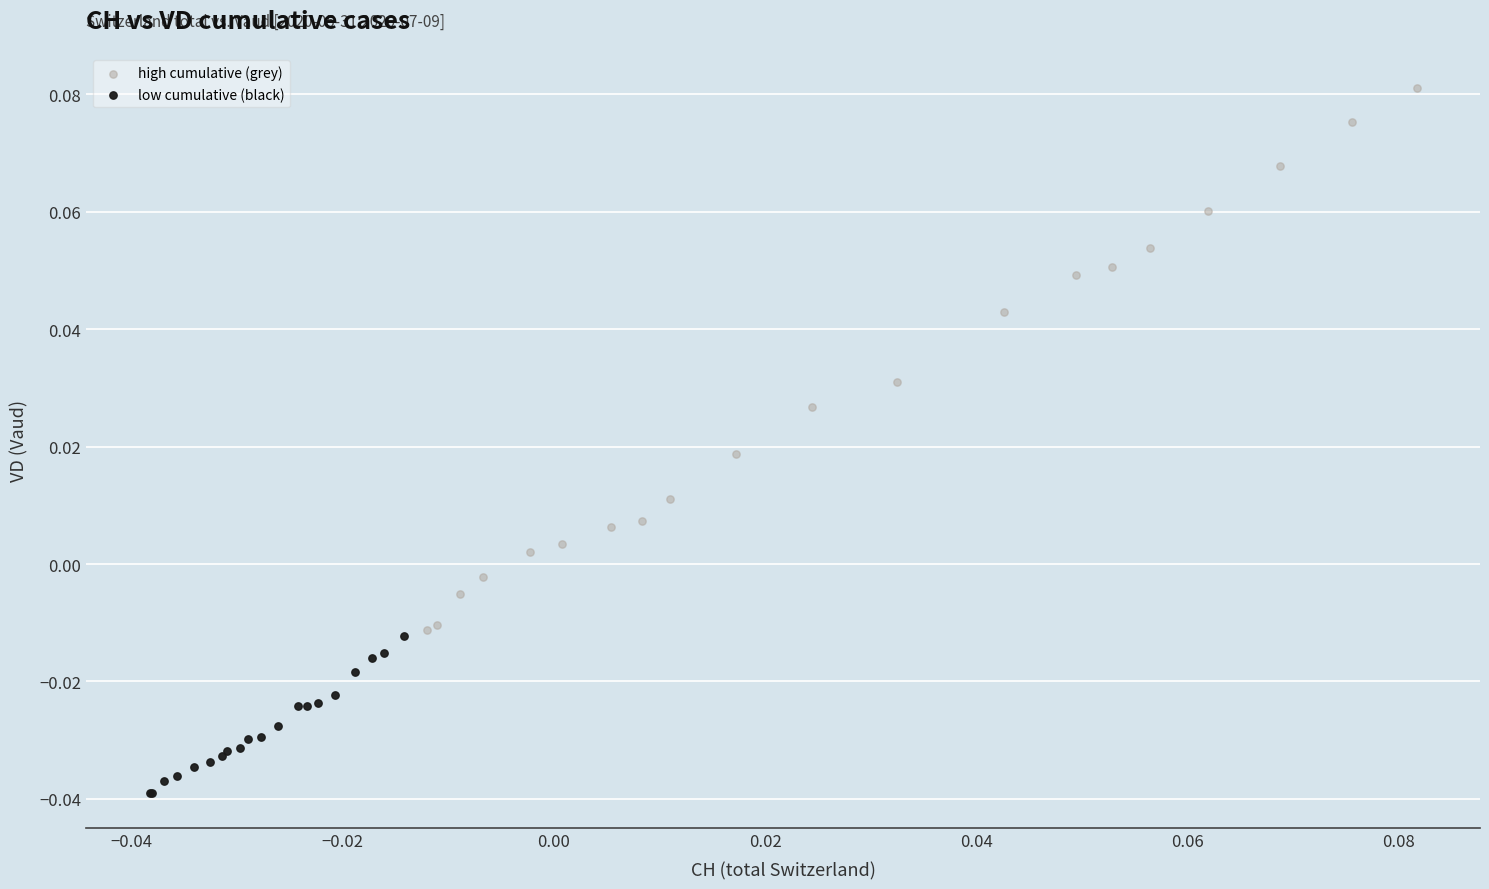

Which series reaches the maximum Y coordinate?

high cumulative (grey)